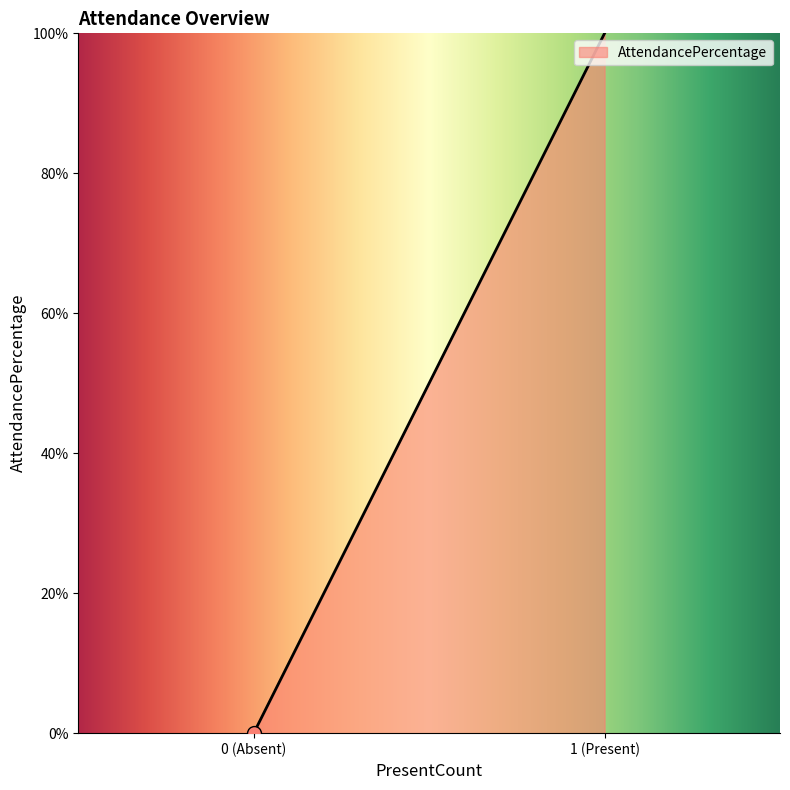

What is the difference between the maximum and minimum values?

100.0